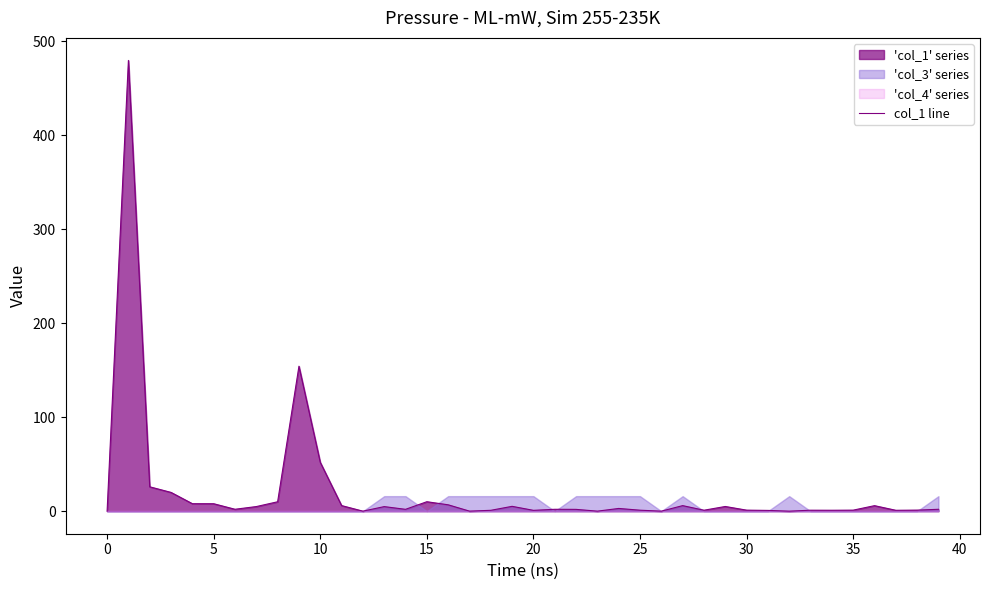

How many data points are less than 2?

19